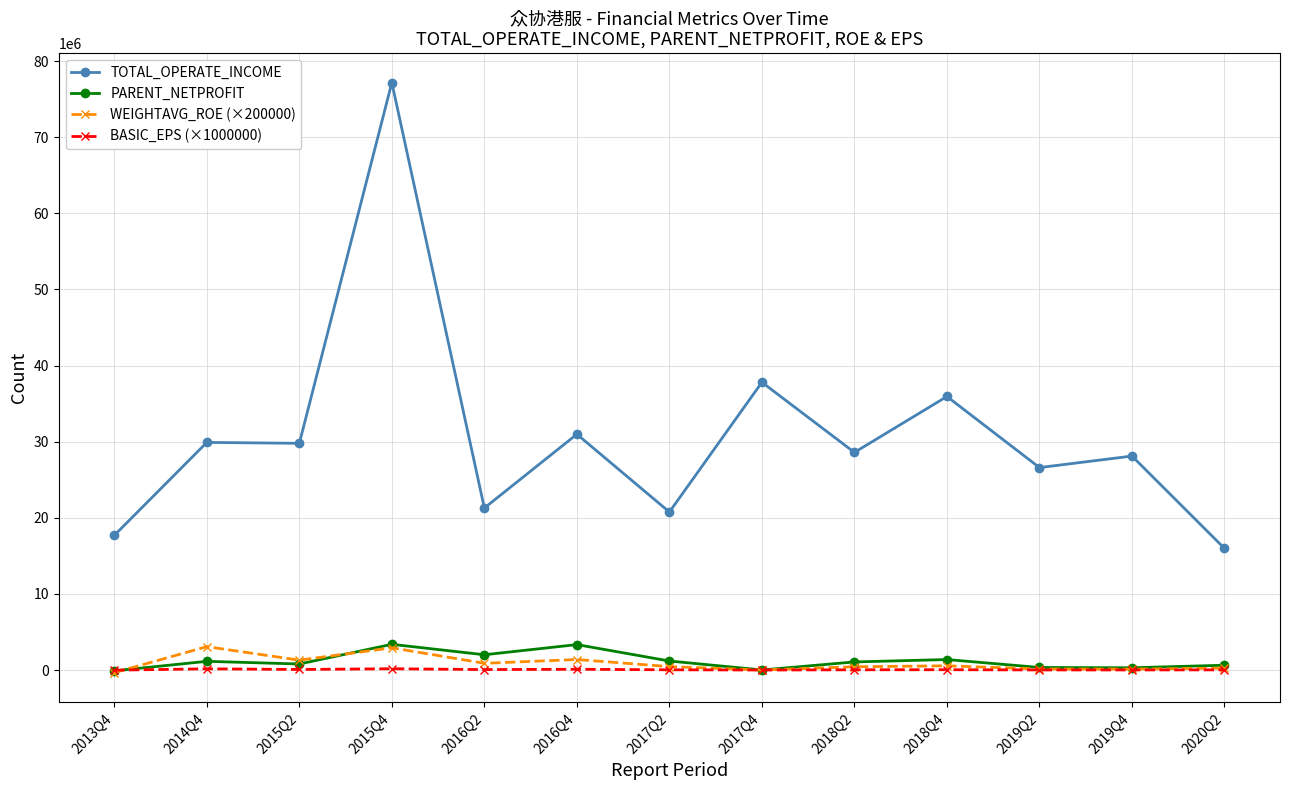

Which series has the largest range (max minus min)?

TOTAL_OPERATE_INCOME